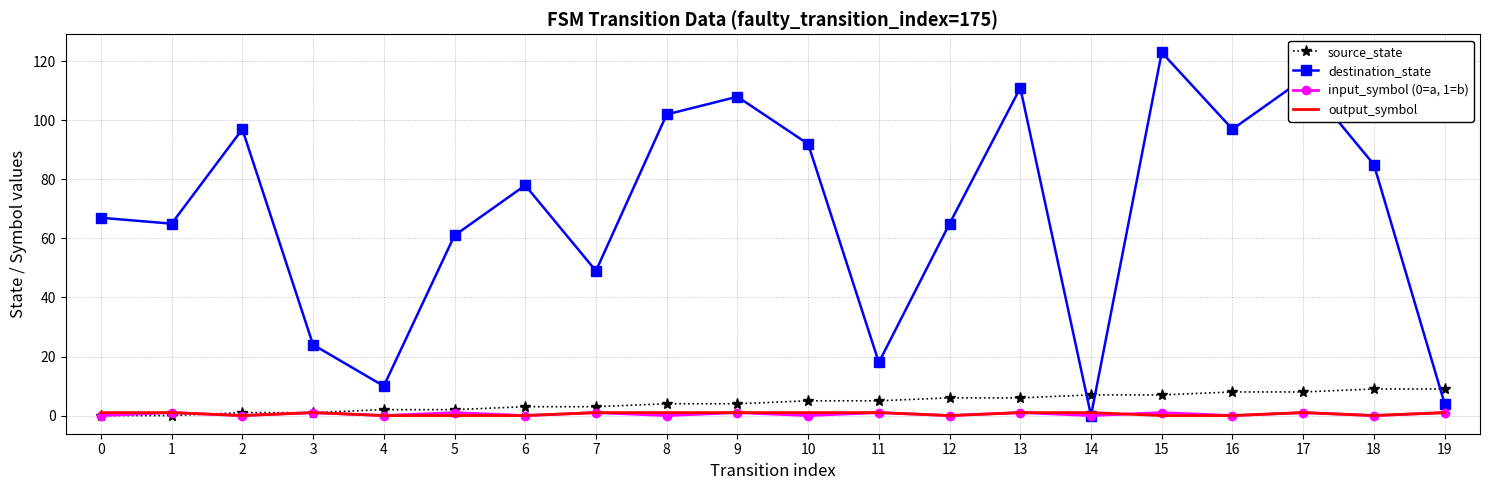

What are all the series names shown in the legend?

source_state, destination_state, input_symbol (0=a, 1=b), output_symbol